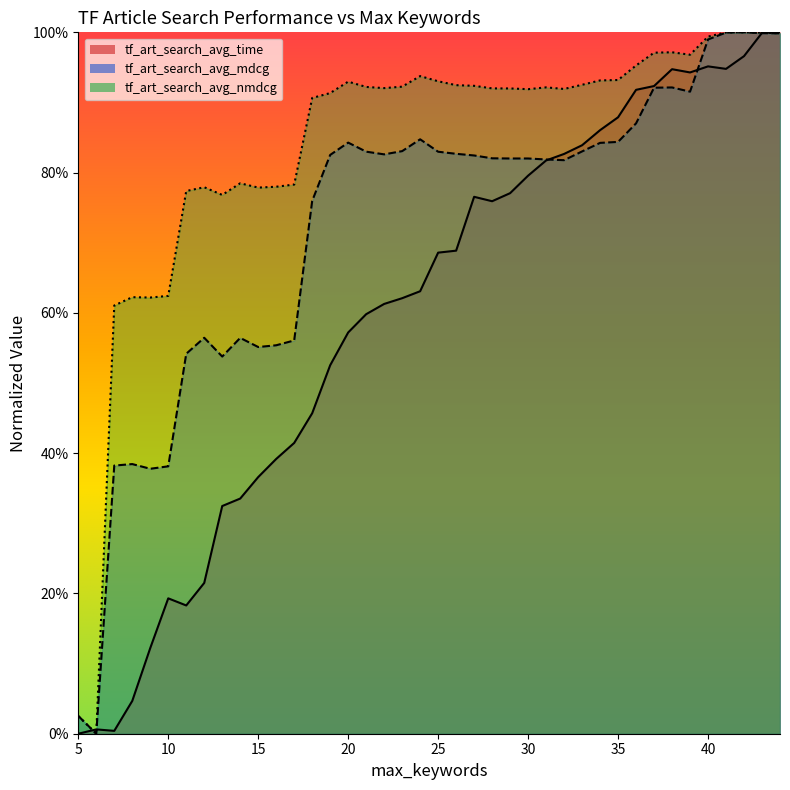

Between 22 and 44, which series saw the biggest shift?

tf_art_search_avg_time